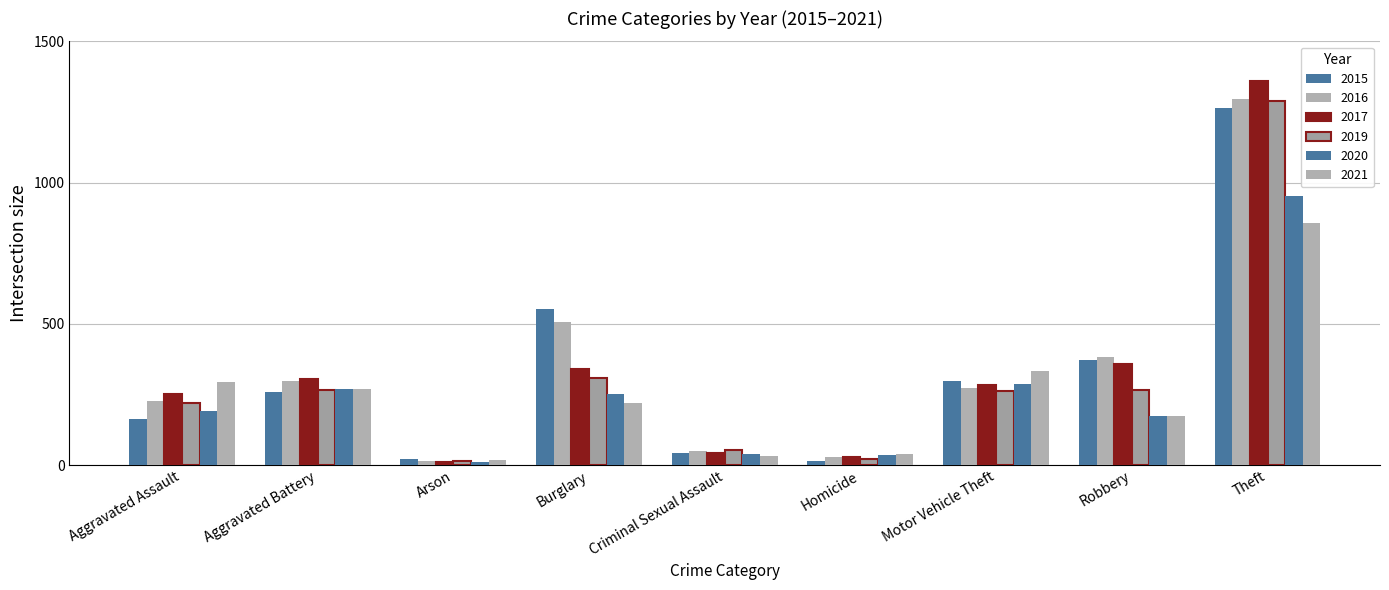

At which label does 2015 first exceed 260?

Burglary